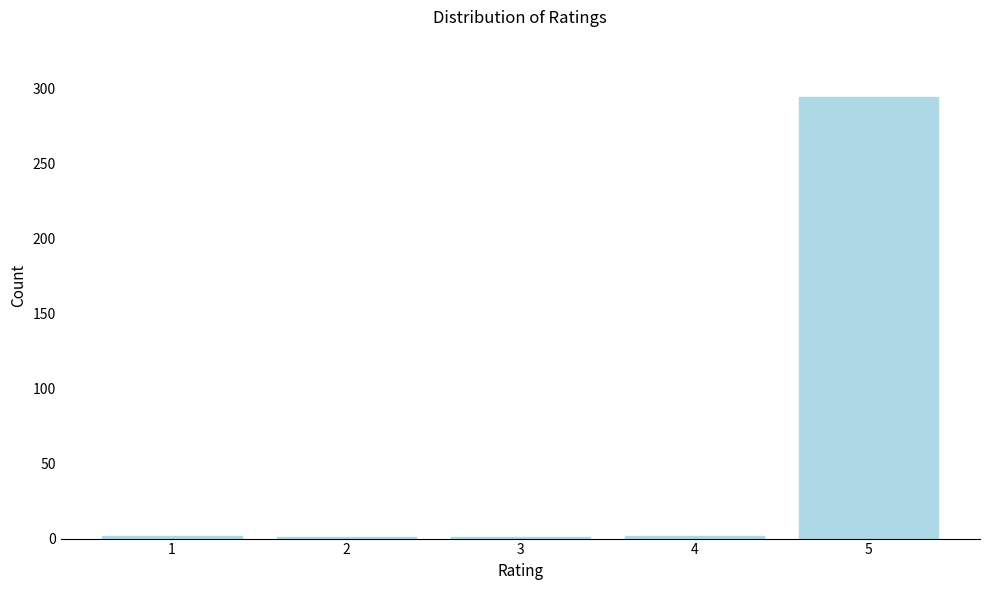

The value at 5 is 196. True or false?

False